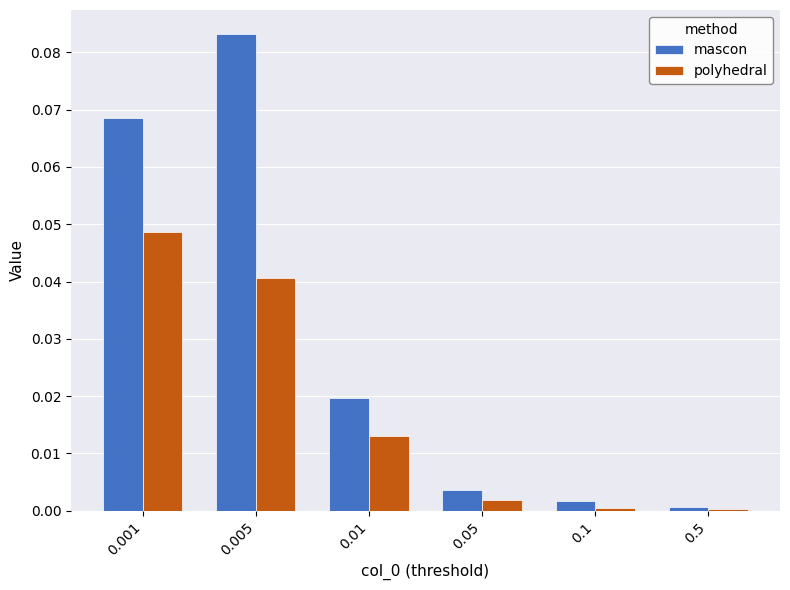

At which category is the sum across all series the highest?

0.005